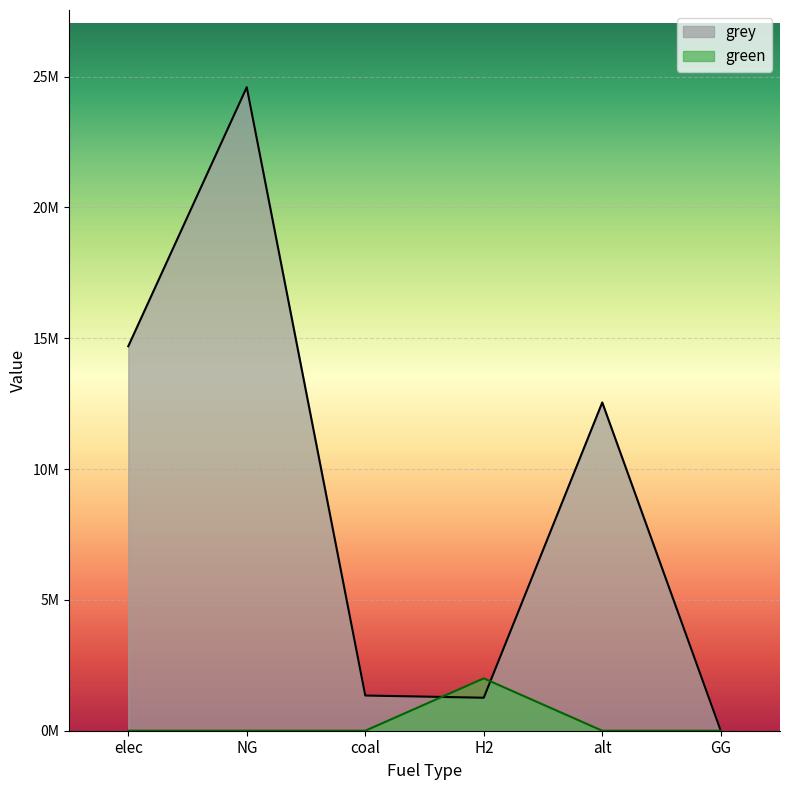

List the labels in order of grey value, largest first.

NG, elec, alt, coal, H2, GG